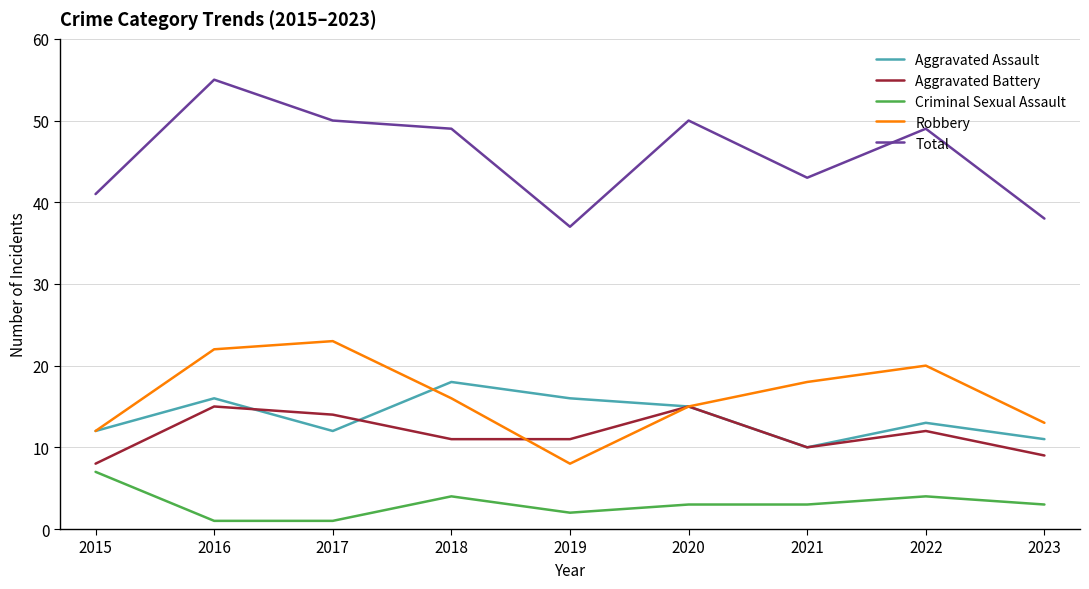

At how many categories does at least one series exceed 12?

9